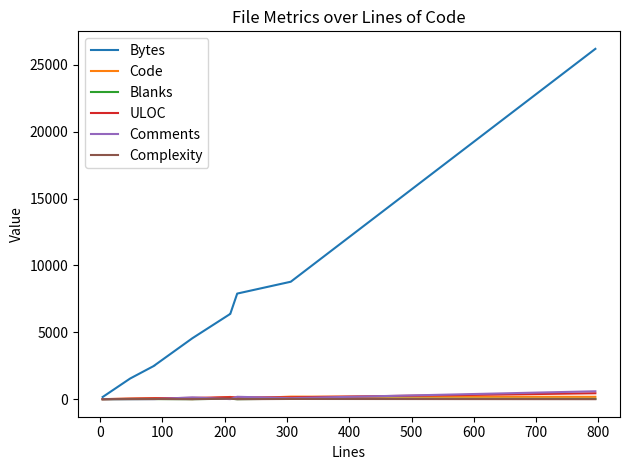

Reading left to right, transcribe all the data shown in this chart.

Bytes: 164	1543	2506	2518	4557	6381	6393	7895	8781	26188
Code: 3	42	71	71	9	169	169	36	192	179
Blanks: 0	5	11	11	4	33	33	3	36	23
ULOC: 5	40	69	69	99	150	150	139	140	445
Comments: 1	1	5	5	135	7	7	181	78	593
Complexity: 0	17	17	17	0	44	44	0	19	2